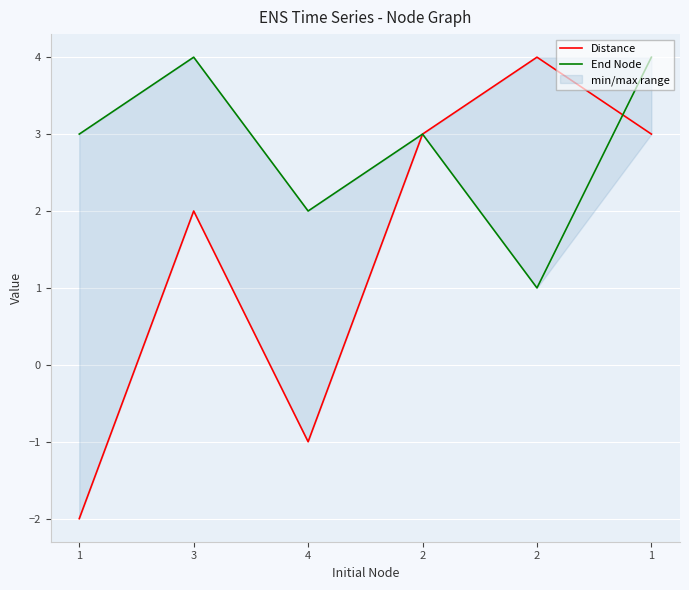

What are all the series names shown in the legend?

Distance, End Node